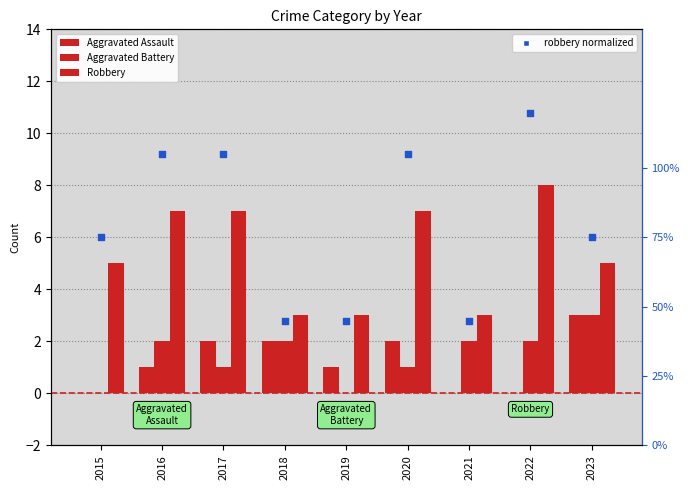

What is the total value across all series at 2016?

11.1